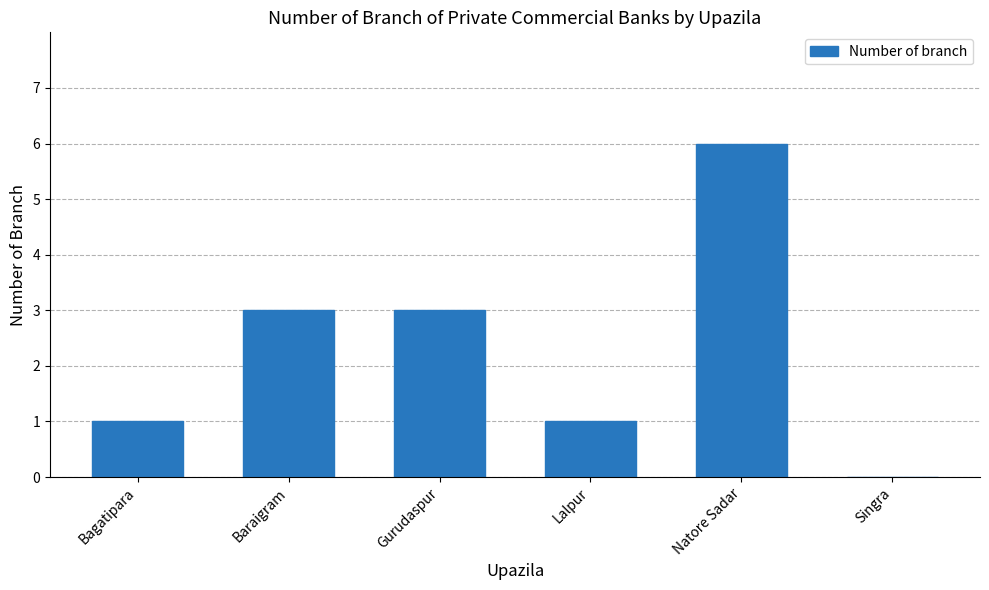

What is the sum of the values at Natore Sadar and Lalpur?

7